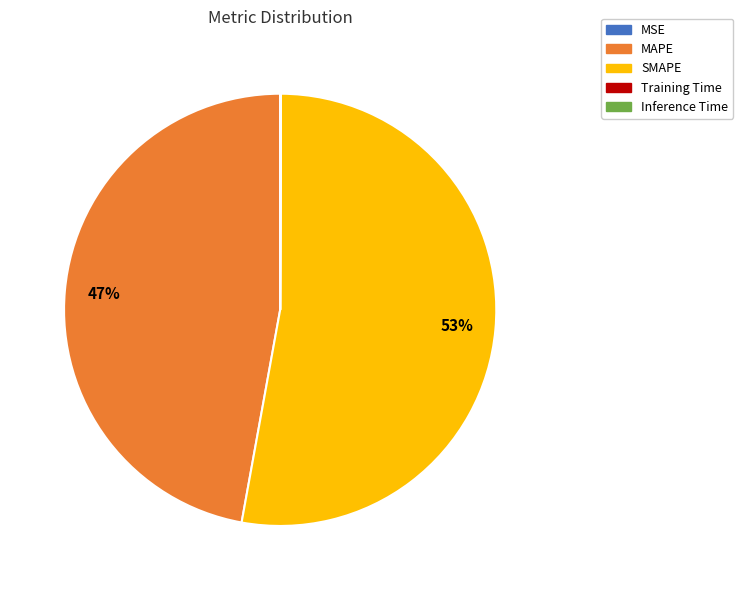

Is there a majority slice in this chart?

Yes